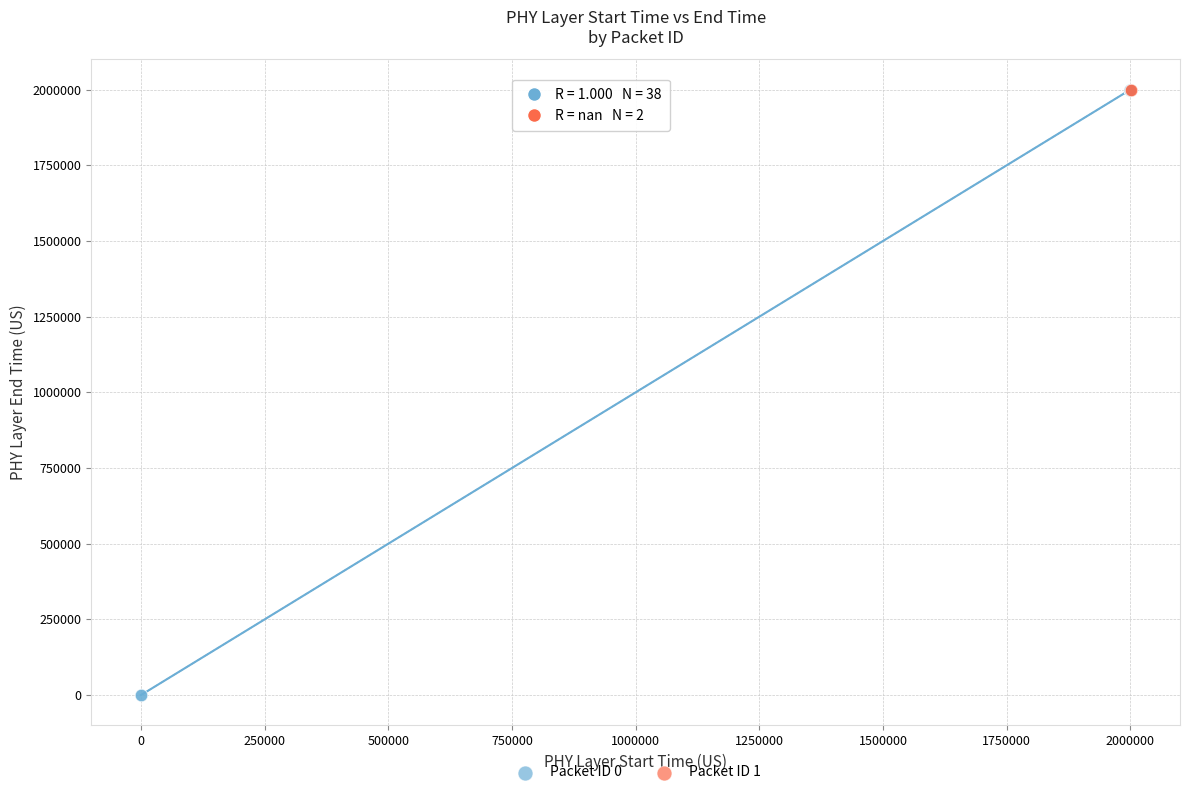

What are all the series names shown in the legend?

Packet ID 0, Packet ID 1